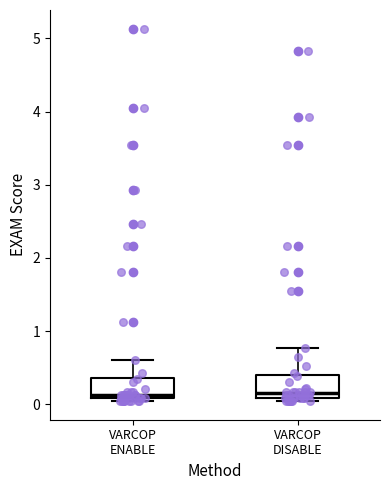

Reading left to right, transcribe this box plot: for each box, give where its median line is, the range the box spans, and where its two whiskers end, as read against the y-axis. The values are not printed on the chart, so give them approximately, as read against the axis.

VARCOP ENABLE: median 0.1 (just above the box's lower edge), box 0.1 to 0.4, whiskers 0.0 to 0.6
VARCOP DISABLE: median 0.2, box 0.1 to 0.4, whiskers 0.0 to 0.8